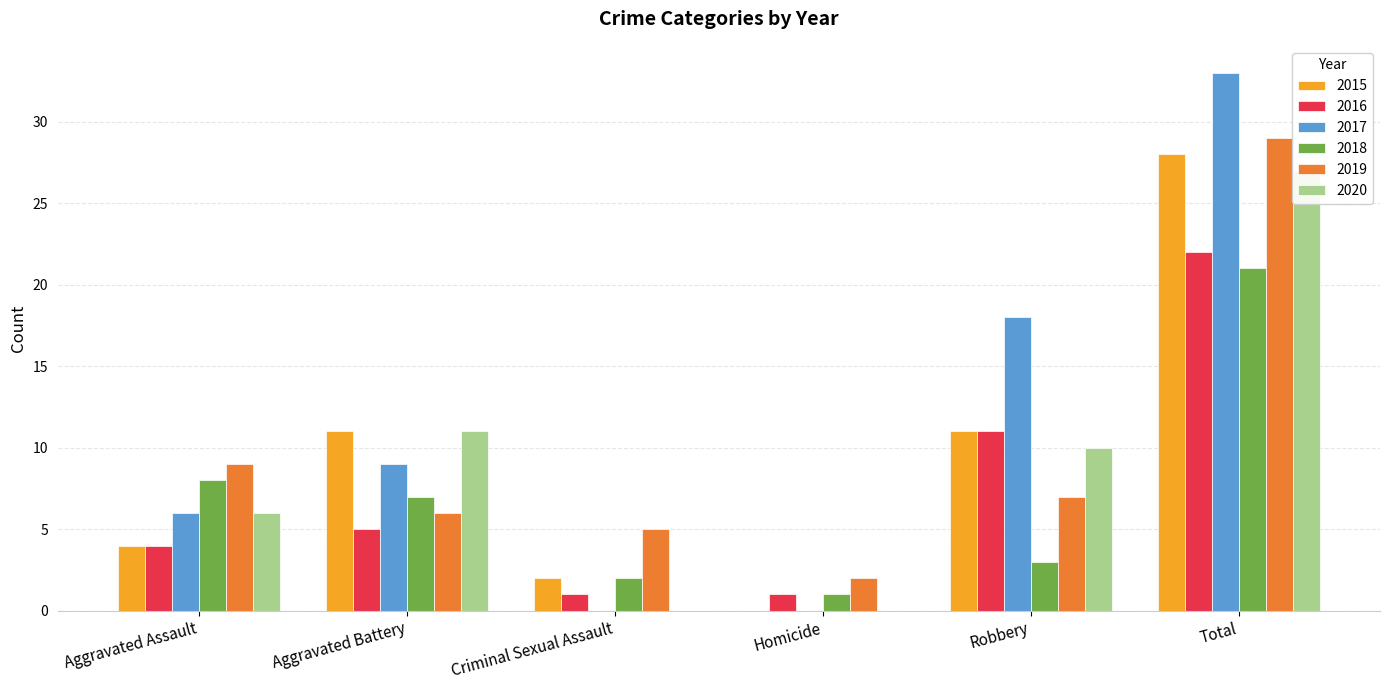

What position from the right is Criminal Sexual Assault?

4